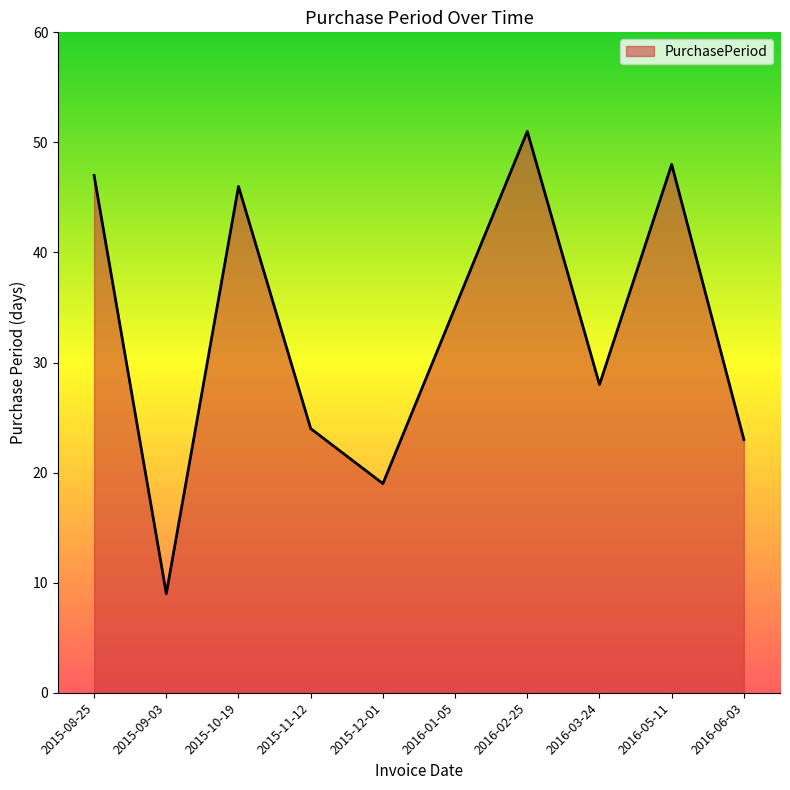

What is the ratio of the value at 2016-01-05 to the value at 2015-12-01?

1.8